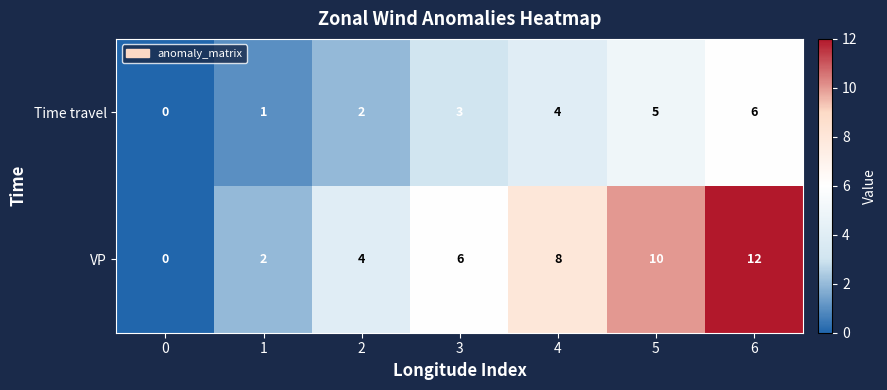

Which series changed the most between 2 and 6?

VP